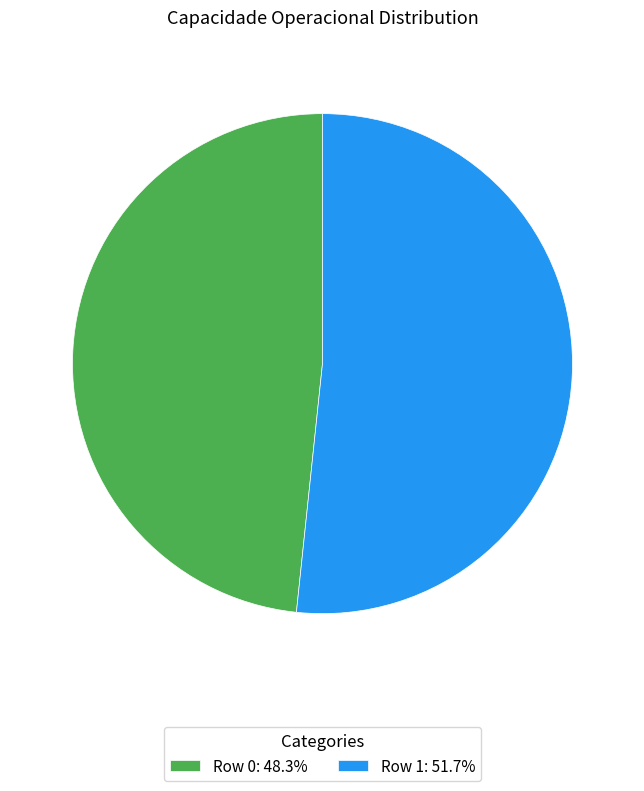

Is Row 1: 51.7% the majority of the pie?

Yes